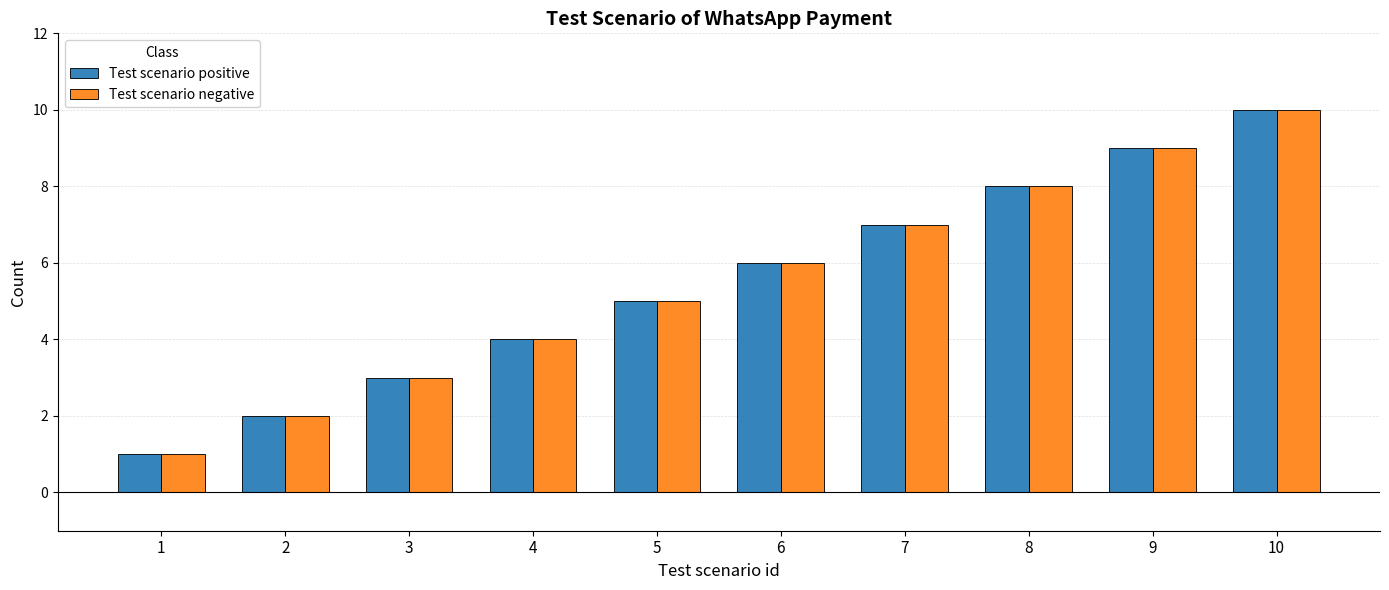

Is the value of Test scenario negative at 9 greater than the value of Test scenario positive at 1?

Yes